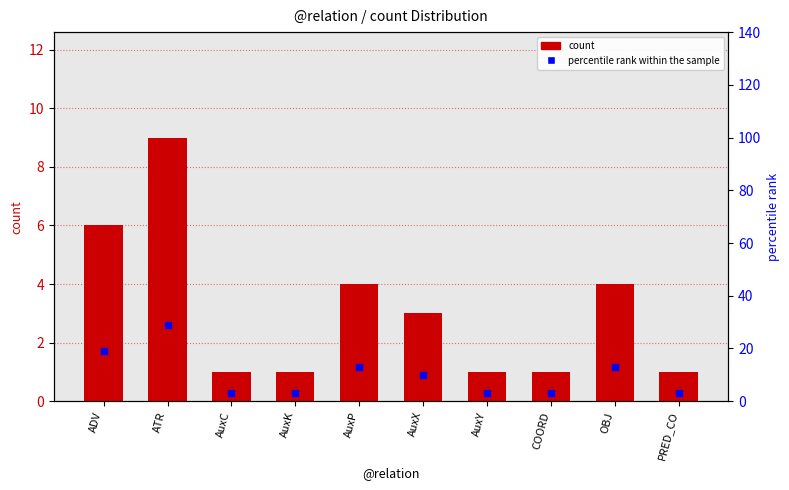

Which series contains the lowest Y value?

count